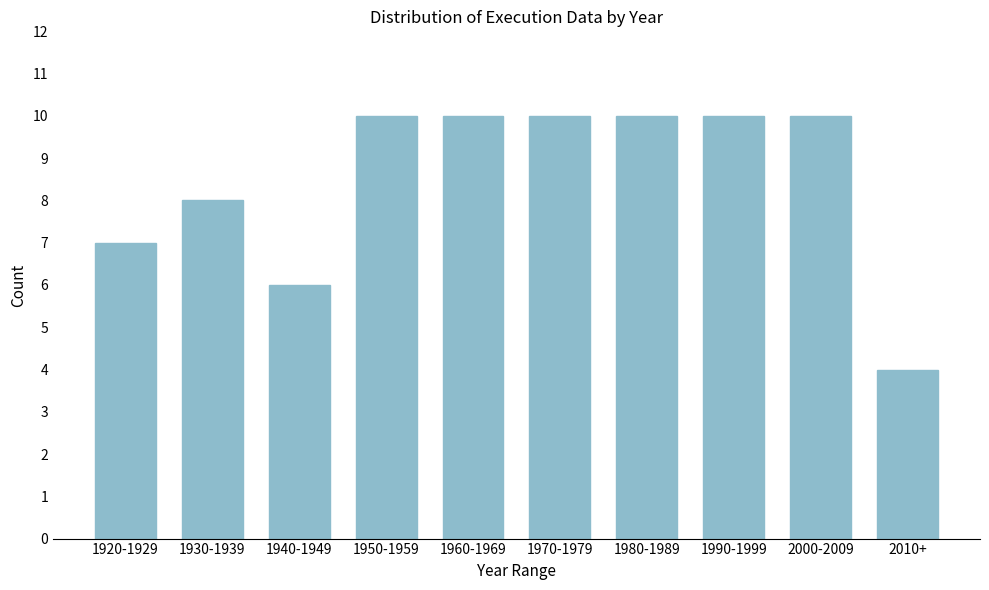

Reading left to right, transcribe all the data shown in this chart.

1920-1929=7	1930-1939=8	1940-1949=6	1950-1959=10	1960-1969=10	1970-1979=10	1980-1989=10	1990-1999=10	2000-2009=10	2010+=4